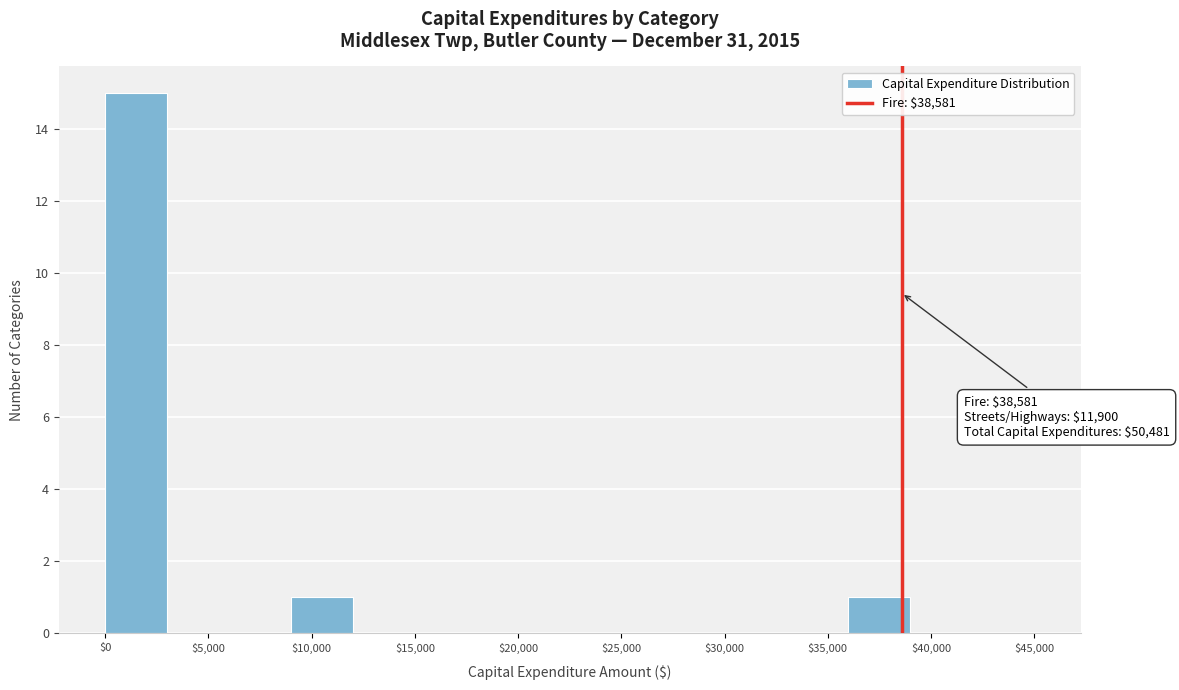

Which range on the x-axis has the tallest bar?

0 to 3000